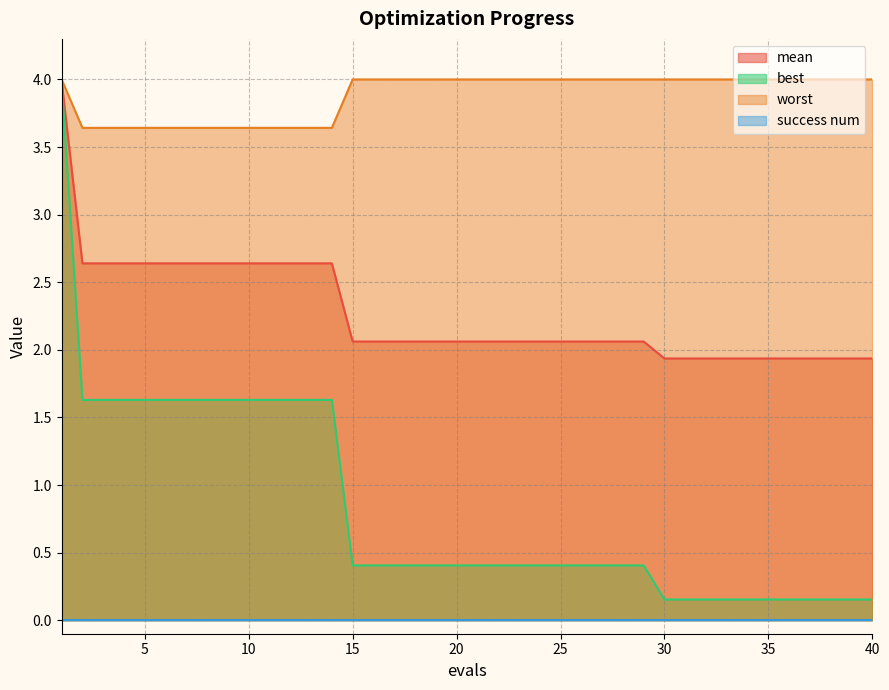

What is the average value of the best series?

0.8